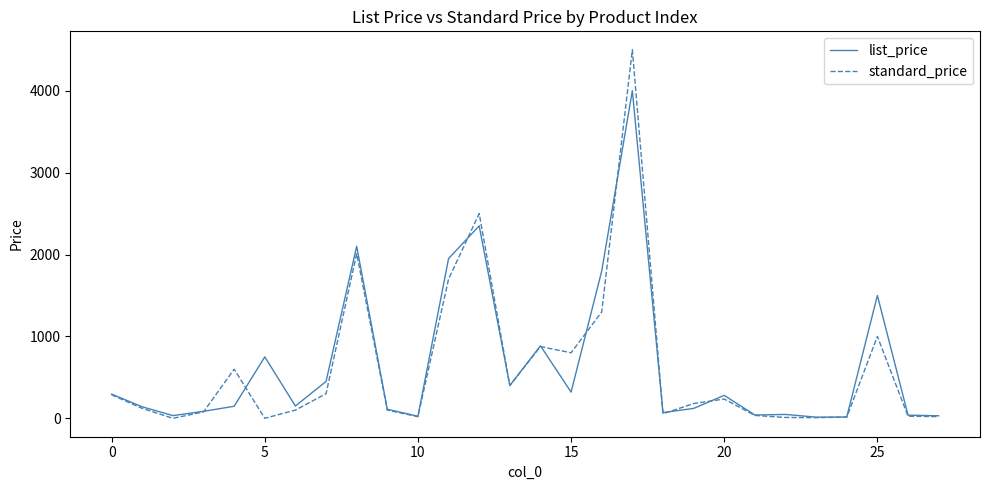

Which series has the largest range (max minus min)?

standard_price